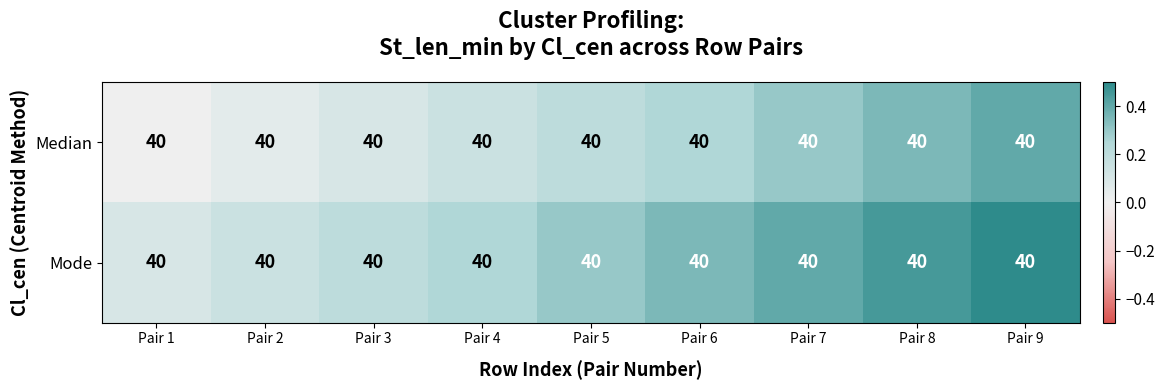

List the series in order of their peak value, highest first.

Mode, Median